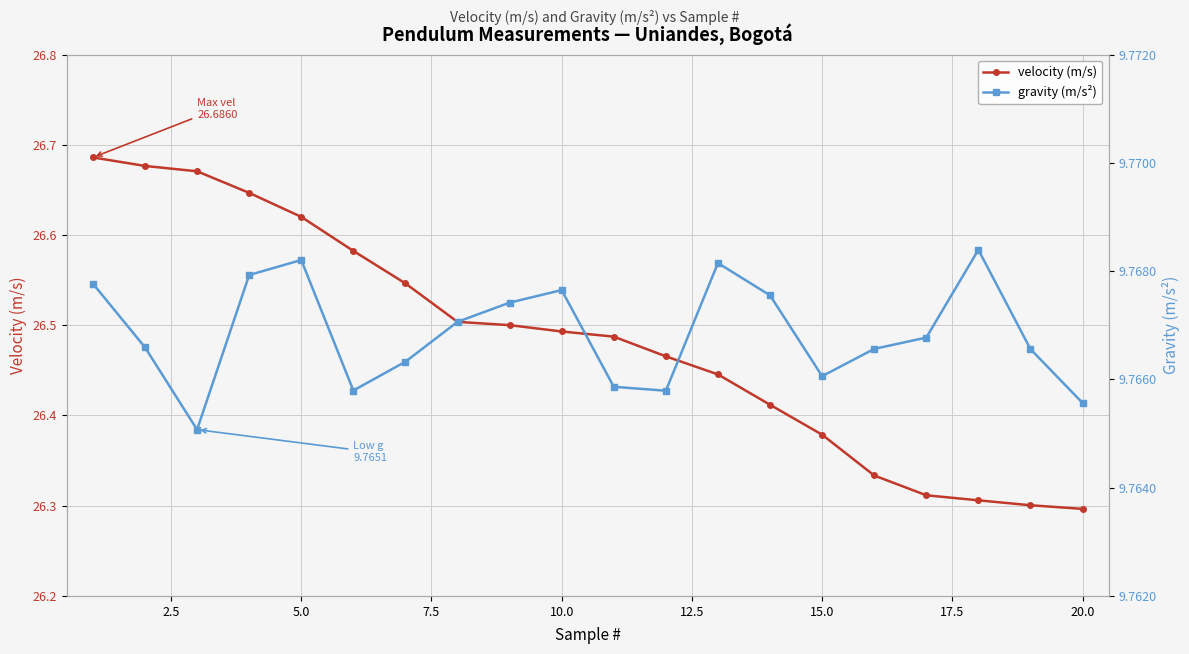

Count the velocity (m/s) values in the range 26 to 27.

20